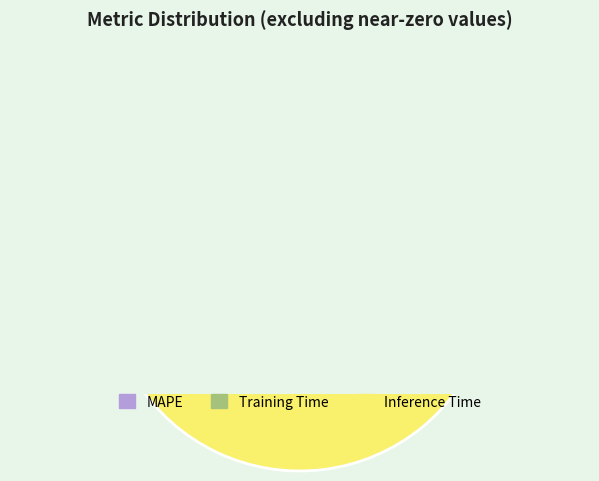

To the nearest percent, what is the combined percentage of MAPE and Inference Time?

93%